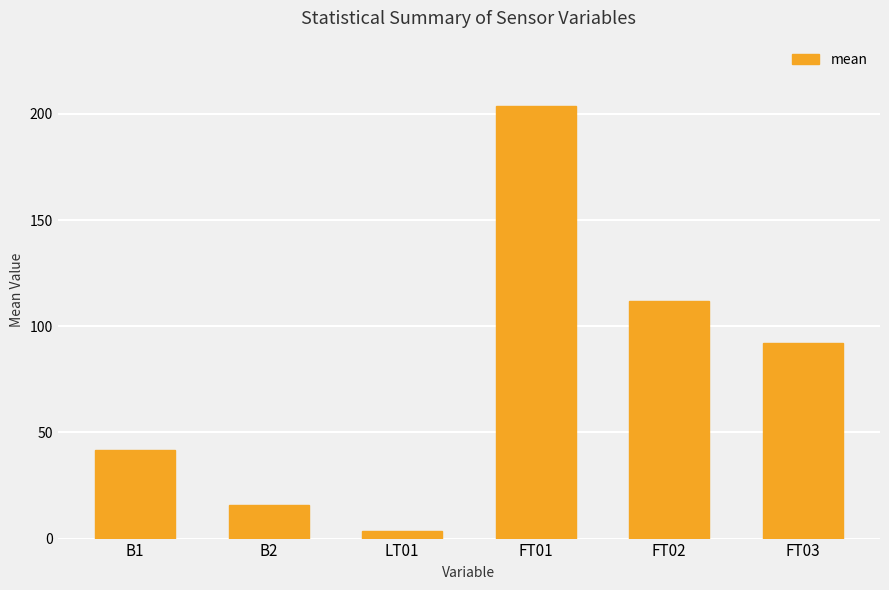

How many bars are there in total?

6